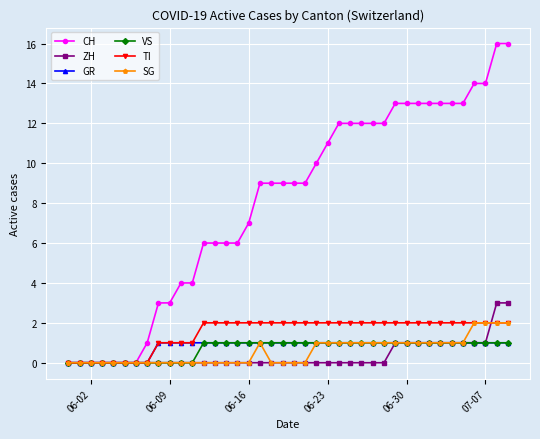

What is the highest value of the CH series?

16